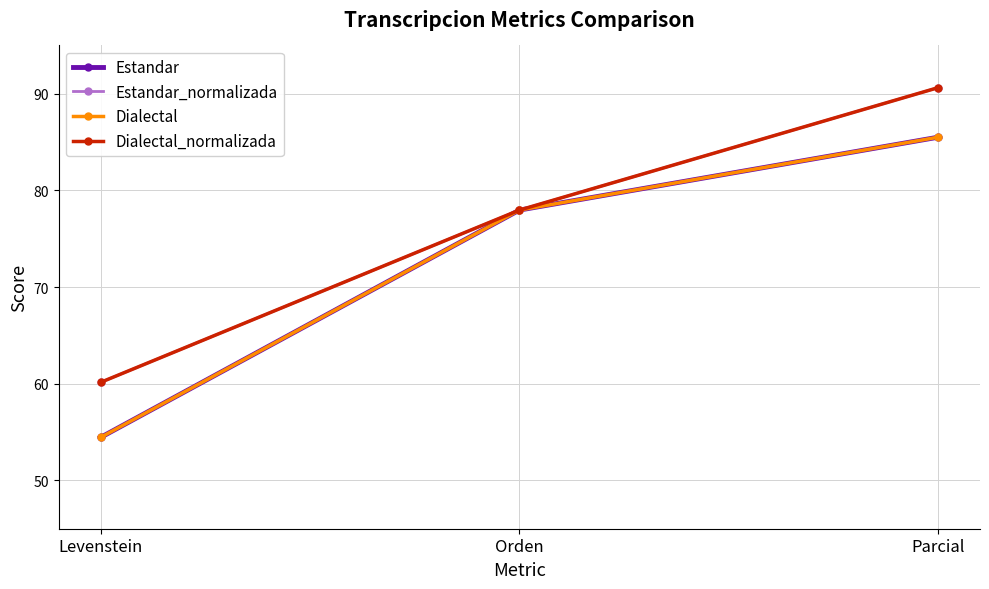

What position from the right is Orden?

2